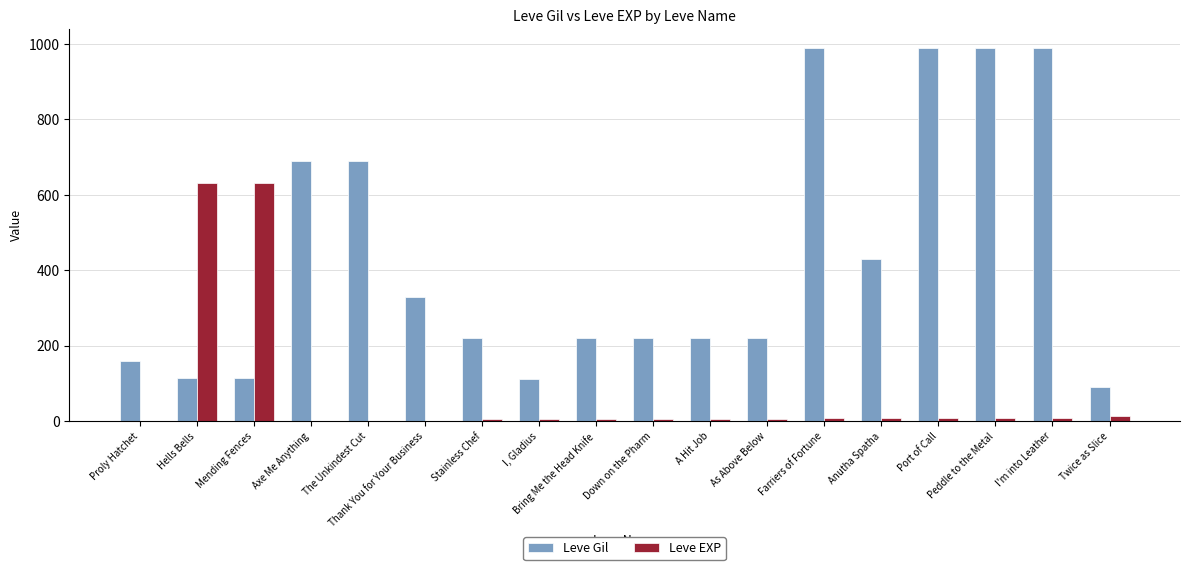

What is the sum of the Leve Gil values at A Hit Job and Down on the Pharm?

440